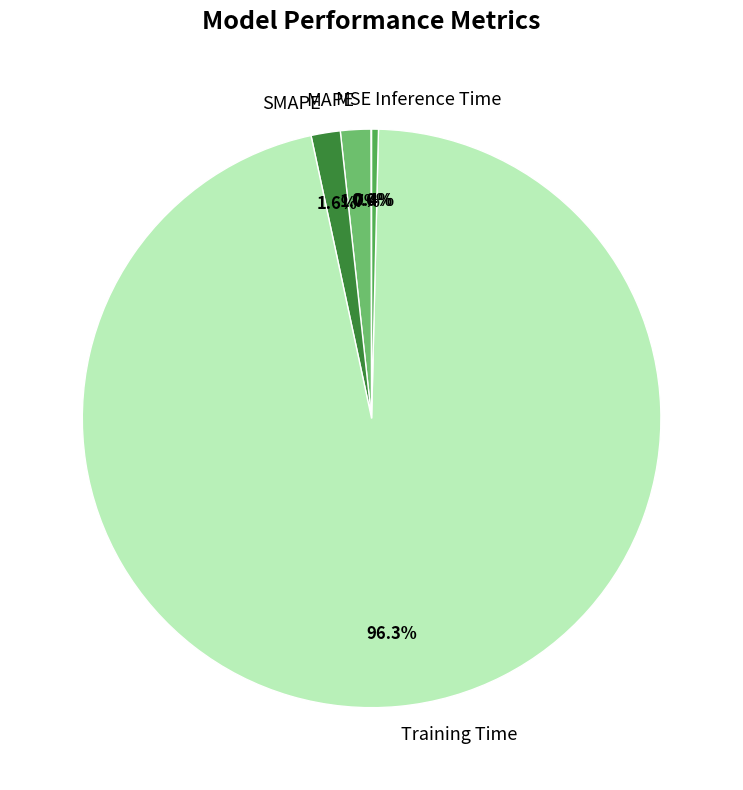

Is there any slice that represents more than half of the pie?

Yes